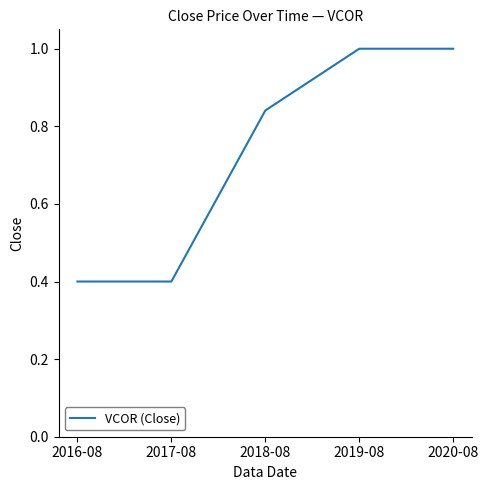

True or false: the data shows 0.3 at 2018-08.

False